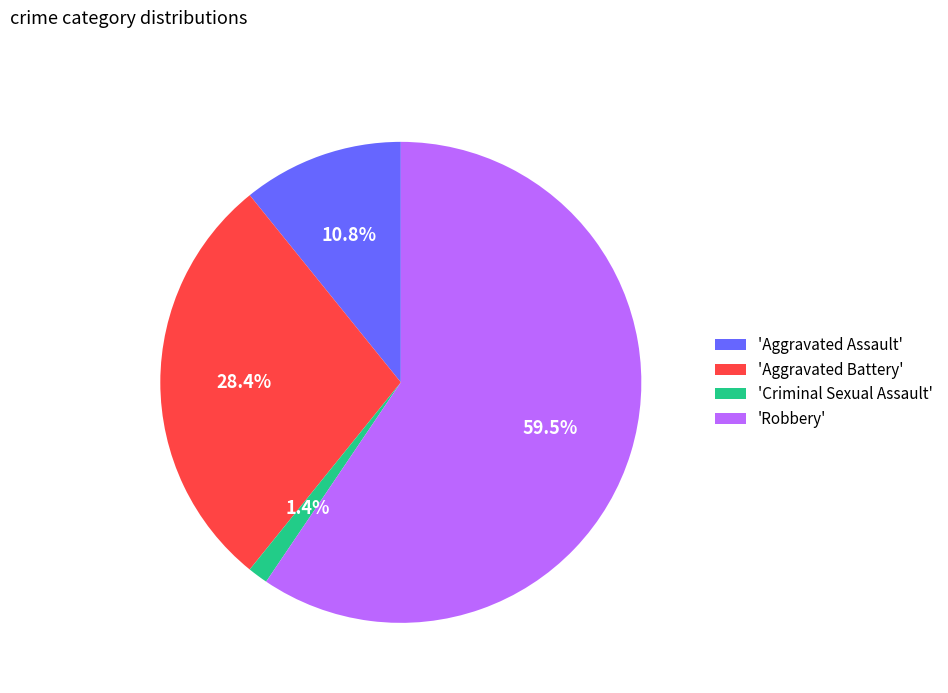

Approximately how many times larger is the value at 'Aggravated Assault' compared to 'Aggravated Battery'?

0.4